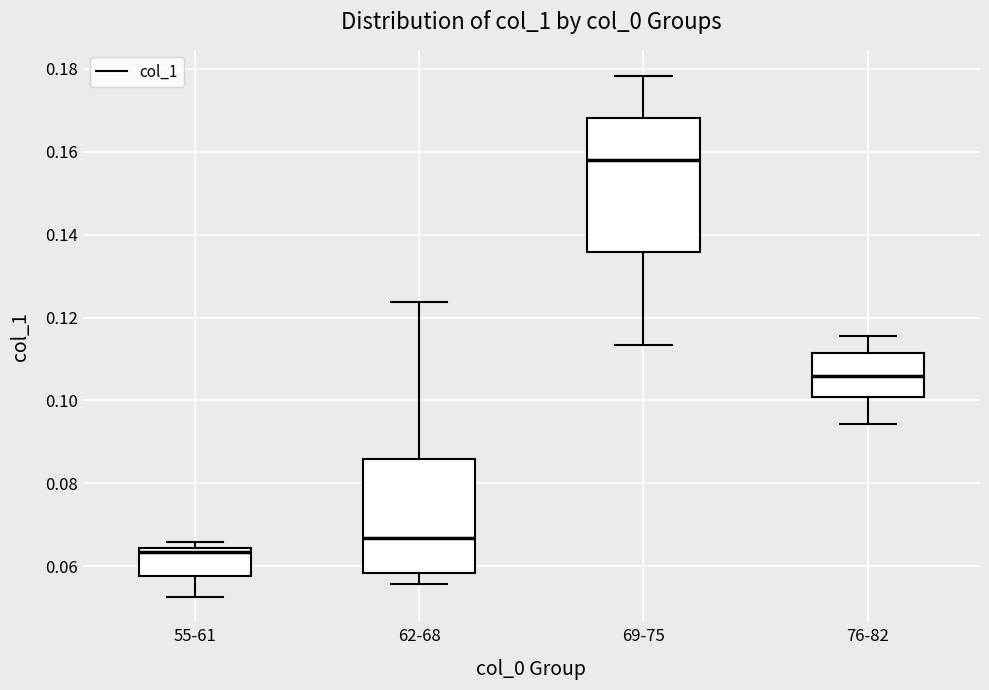

Which box's median line is the highest?

69-75